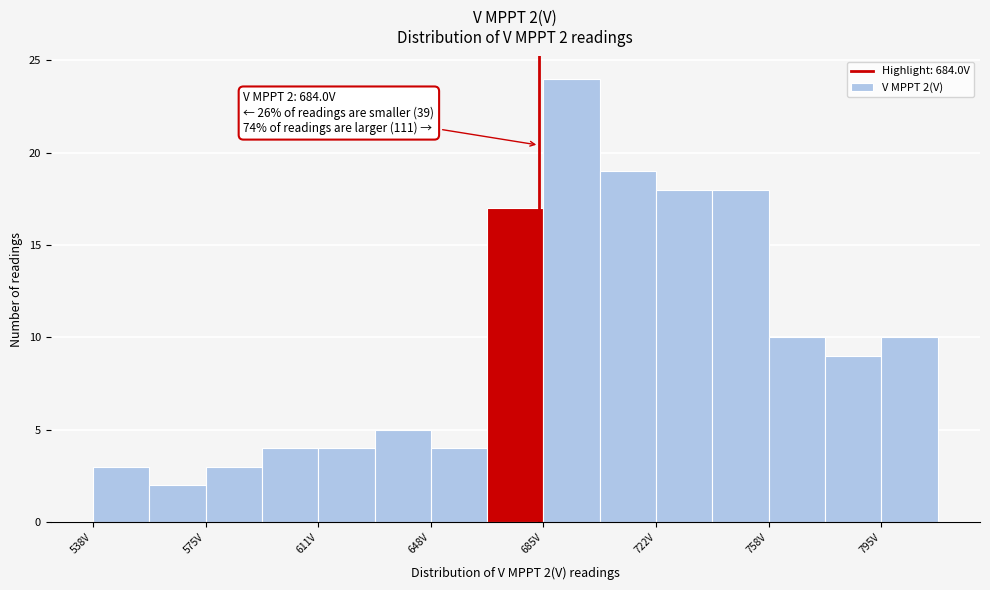

Around what value on the x-axis is the tallest bar? Give the approximate position of its centre, as read against the axis.

695